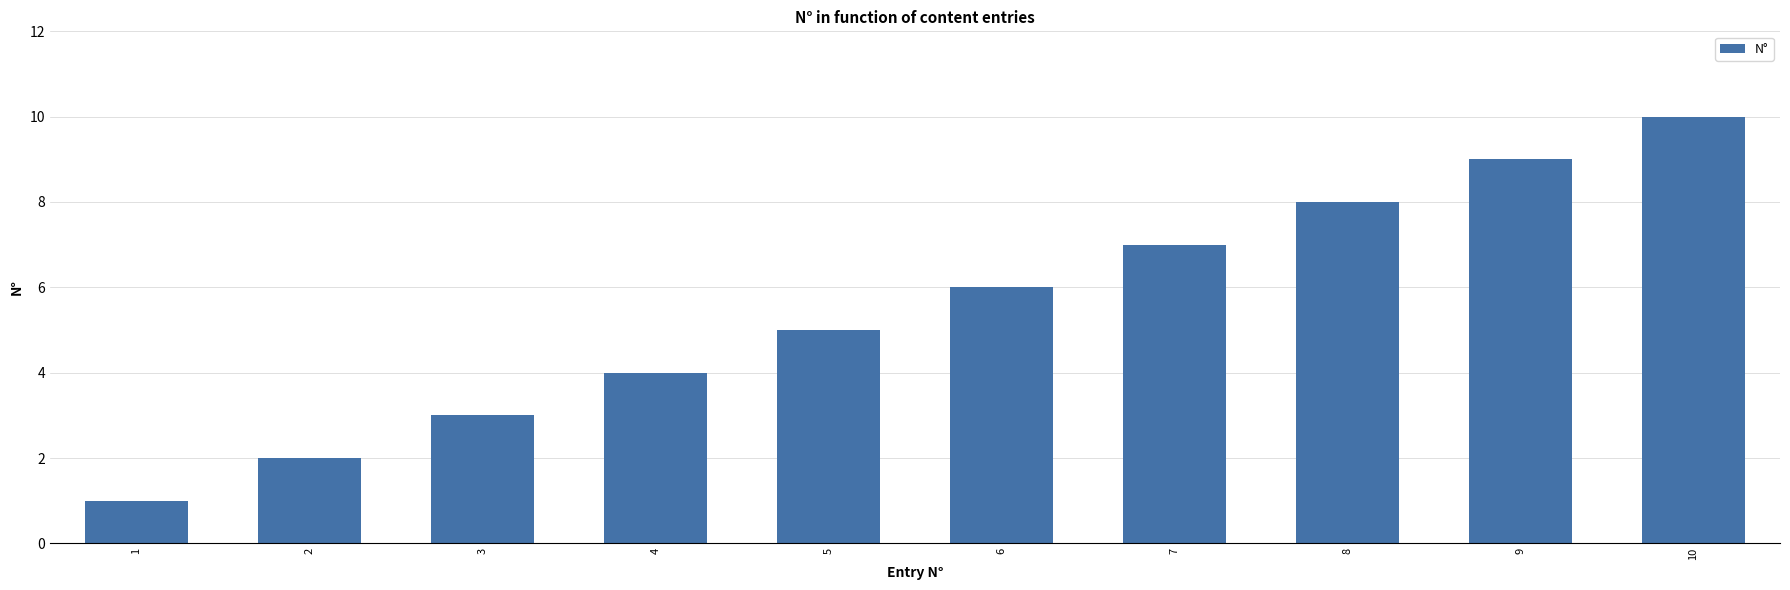

List the labels in order of value, smallest first.

1, 2, 3, 4, 5, 6, 7, 8, 9, 10